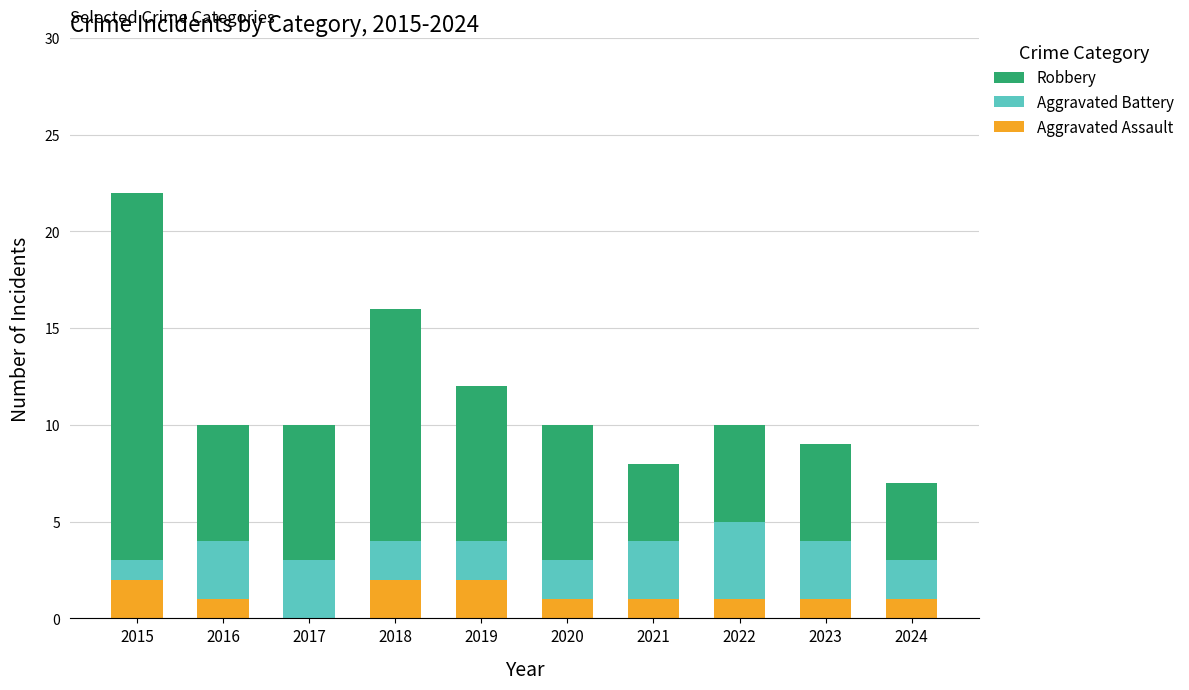

True or false: Aggravated Assault has a value of 1 at 2016.

True